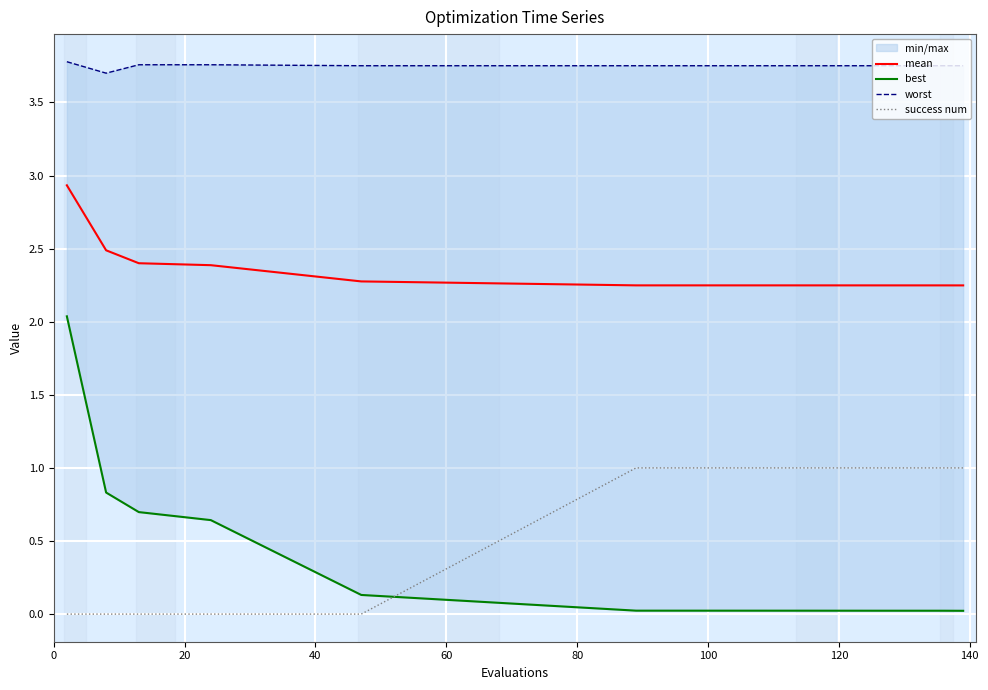

True or false: success num and mean cross at least once.

False